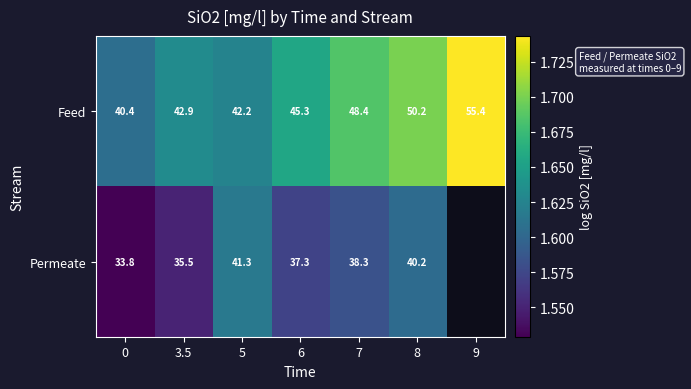

Rank the series at 8 from highest to lowest value.

Feed, Permeate